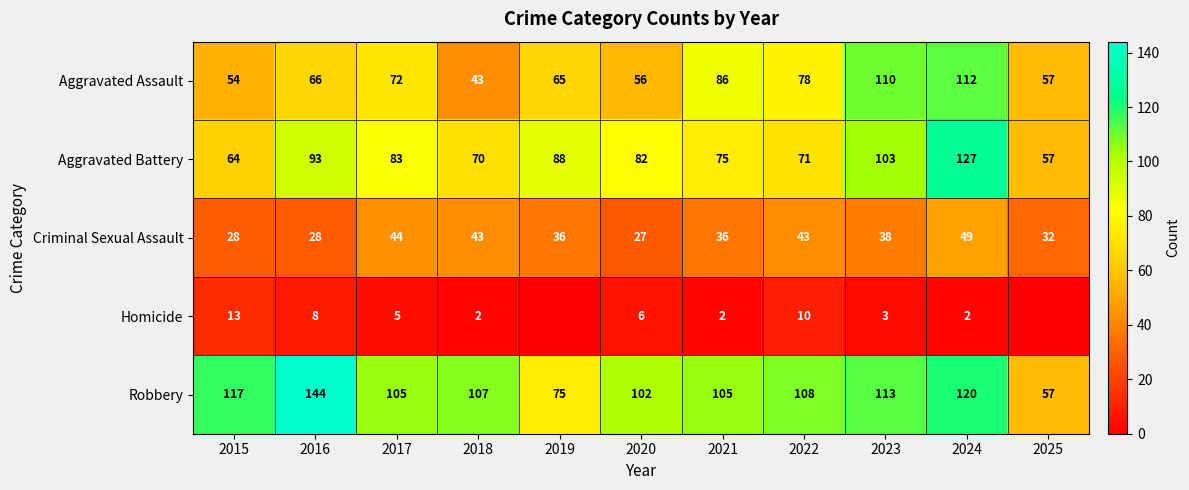

What is the difference between the Homicide values at 2016 and 2018?

6